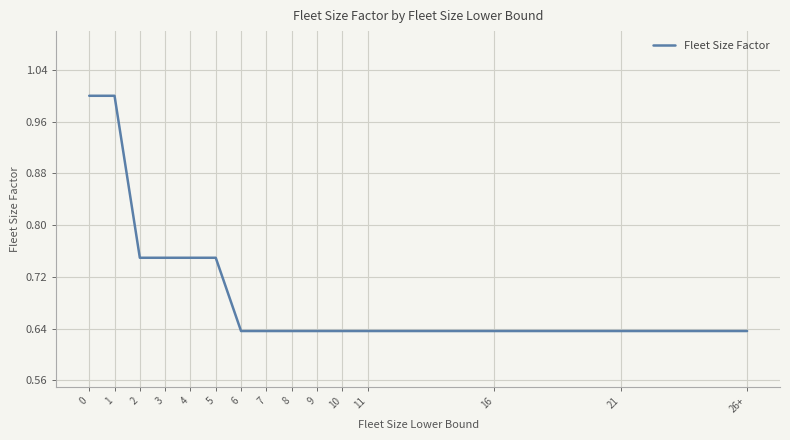

The value at 0 is 1.0. True or false?

True